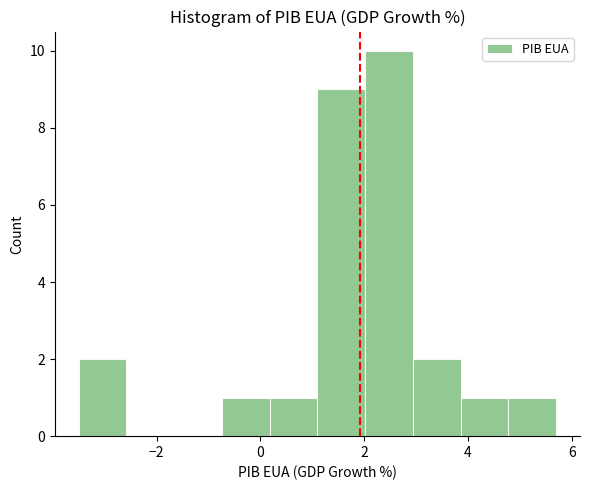

What is the height of the bar covering 2.94 to 3.86 on the x-axis? Neither the bar edges nor the heights are printed on the chart, so give them approximately, as read against the axes.

2